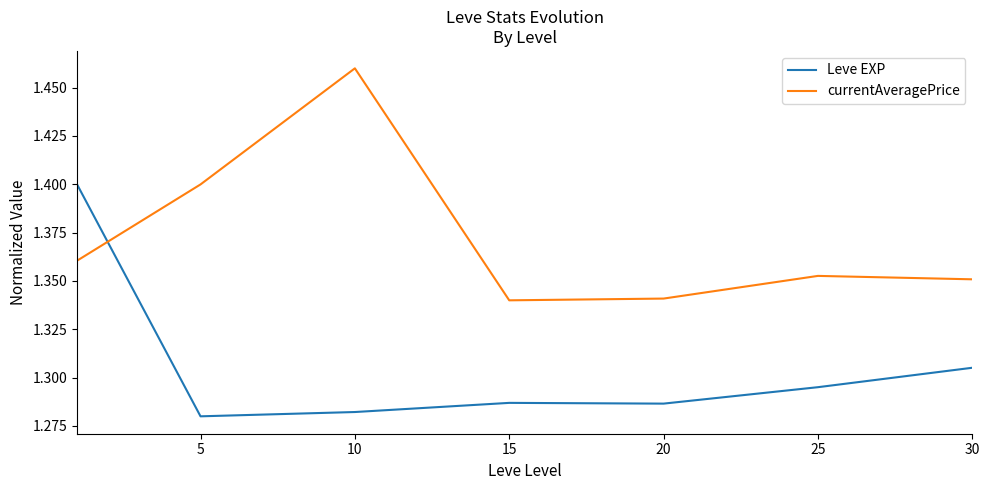

Rank the series by their average value, from highest to lowest.

currentAveragePrice, Leve EXP